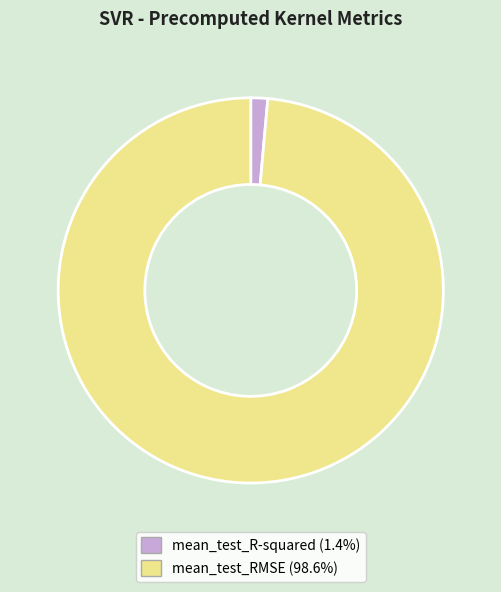

The mean_test_R-squared slice represents 1% of the pie. True or false?

True